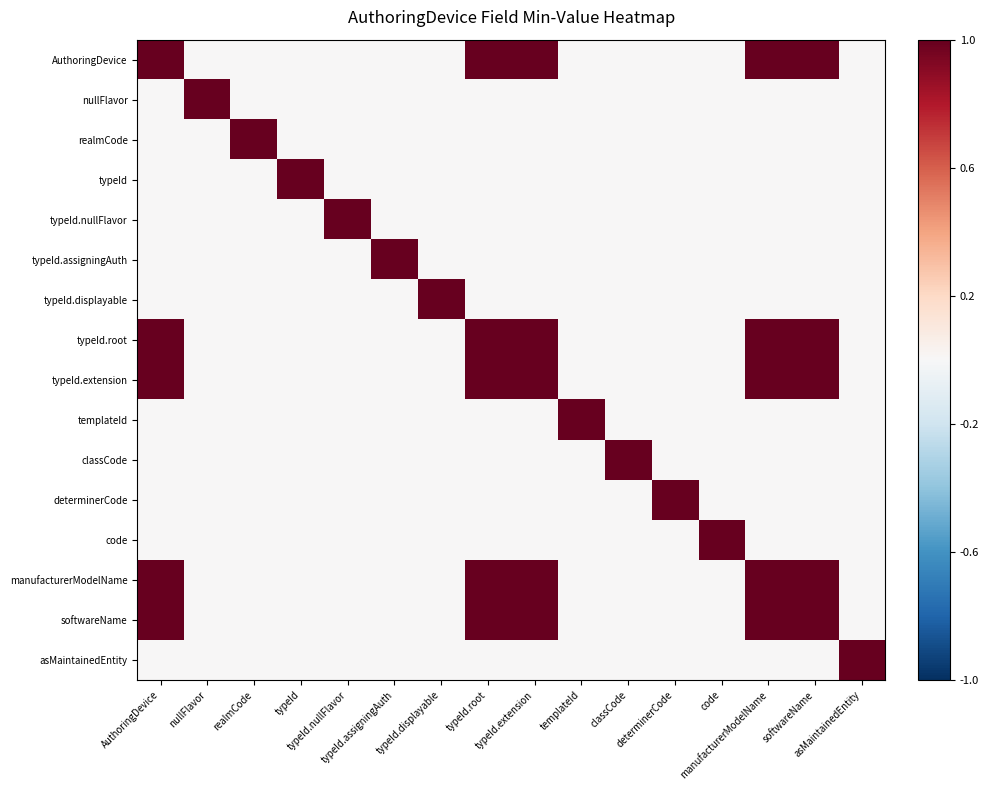

Reading left to right, extract all data points from this chart.

AuthoringDevice: AuthoringDevice=1	nullFlavor=0	realmCode=0	typeId=0	typeId.nullFlavor=0	typeId.assigningAuth=0	typeId.displayable=0	typeId.root=1	typeId.extension=1	templateId=0	classCode=0	determinerCode=0	code=0	manufacturerModelName=1	softwareName=1	asMaintainedEntity=0
nullFlavor: AuthoringDevice=0	nullFlavor=1	realmCode=0	typeId=0	typeId.nullFlavor=0	typeId.assigningAuth=0	typeId.displayable=0	typeId.root=0	typeId.extension=0	templateId=0	classCode=0	determinerCode=0	code=0	manufacturerModelName=0	softwareName=0	asMaintainedEntity=0
realmCode: AuthoringDevice=0	nullFlavor=0	realmCode=1	typeId=0	typeId.nullFlavor=0	typeId.assigningAuth=0	typeId.displayable=0	typeId.root=0	typeId.extension=0	templateId=0	classCode=0	determinerCode=0	code=0	manufacturerModelName=0	softwareName=0	asMaintainedEntity=0
typeId: AuthoringDevice=0	nullFlavor=0	realmCode=0	typeId=1	typeId.nullFlavor=0	typeId.assigningAuth=0	typeId.displayable=0	typeId.root=0	typeId.extension=0	templateId=0	classCode=0	determinerCode=0	code=0	manufacturerModelName=0	softwareName=0	asMaintainedEntity=0
typeId.nullFlavor: AuthoringDevice=0	nullFlavor=0	realmCode=0	typeId=0	typeId.nullFlavor=1	typeId.assigningAuth=0	typeId.displayable=0	typeId.root=0	typeId.extension=0	templateId=0	classCode=0	determinerCode=0	code=0	manufacturerModelName=0	softwareName=0	asMaintainedEntity=0
typeId.assigningAuth: AuthoringDevice=0	nullFlavor=0	realmCode=0	typeId=0	typeId.nullFlavor=0	typeId.assigningAuth=1	typeId.displayable=0	typeId.root=0	typeId.extension=0	templateId=0	classCode=0	determinerCode=0	code=0	manufacturerModelName=0	softwareName=0	asMaintainedEntity=0
typeId.displayable: AuthoringDevice=0	nullFlavor=0	realmCode=0	typeId=0	typeId.nullFlavor=0	typeId.assigningAuth=0	typeId.displayable=1	typeId.root=0	typeId.extension=0	templateId=0	classCode=0	determinerCode=0	code=0	manufacturerModelName=0	softwareName=0	asMaintainedEntity=0
typeId.root: AuthoringDevice=1	nullFlavor=0	realmCode=0	typeId=0	typeId.nullFlavor=0	typeId.assigningAuth=0	typeId.displayable=0	typeId.root=1	typeId.extension=1	templateId=0	classCode=0	determinerCode=0	code=0	manufacturerModelName=1	softwareName=1	asMaintainedEntity=0
typeId.extension: AuthoringDevice=1	nullFlavor=0	realmCode=0	typeId=0	typeId.nullFlavor=0	typeId.assigningAuth=0	typeId.displayable=0	typeId.root=1	typeId.extension=1	templateId=0	classCode=0	determinerCode=0	code=0	manufacturerModelName=1	softwareName=1	asMaintainedEntity=0
templateId: AuthoringDevice=0	nullFlavor=0	realmCode=0	typeId=0	typeId.nullFlavor=0	typeId.assigningAuth=0	typeId.displayable=0	typeId.root=0	typeId.extension=0	templateId=1	classCode=0	determinerCode=0	code=0	manufacturerModelName=0	softwareName=0	asMaintainedEntity=0
classCode: AuthoringDevice=0	nullFlavor=0	realmCode=0	typeId=0	typeId.nullFlavor=0	typeId.assigningAuth=0	typeId.displayable=0	typeId.root=0	typeId.extension=0	templateId=0	classCode=1	determinerCode=0	code=0	manufacturerModelName=0	softwareName=0	asMaintainedEntity=0
determinerCode: AuthoringDevice=0	nullFlavor=0	realmCode=0	typeId=0	typeId.nullFlavor=0	typeId.assigningAuth=0	typeId.displayable=0	typeId.root=0	typeId.extension=0	templateId=0	classCode=0	determinerCode=1	code=0	manufacturerModelName=0	softwareName=0	asMaintainedEntity=0
code: AuthoringDevice=0	nullFlavor=0	realmCode=0	typeId=0	typeId.nullFlavor=0	typeId.assigningAuth=0	typeId.displayable=0	typeId.root=0	typeId.extension=0	templateId=0	classCode=0	determinerCode=0	code=1	manufacturerModelName=0	softwareName=0	asMaintainedEntity=0
manufacturerModelName: AuthoringDevice=1	nullFlavor=0	realmCode=0	typeId=0	typeId.nullFlavor=0	typeId.assigningAuth=0	typeId.displayable=0	typeId.root=1	typeId.extension=1	templateId=0	classCode=0	determinerCode=0	code=0	manufacturerModelName=1	softwareName=1	asMaintainedEntity=0
softwareName: AuthoringDevice=1	nullFlavor=0	realmCode=0	typeId=0	typeId.nullFlavor=0	typeId.assigningAuth=0	typeId.displayable=0	typeId.root=1	typeId.extension=1	templateId=0	classCode=0	determinerCode=0	code=0	manufacturerModelName=1	softwareName=1	asMaintainedEntity=0
asMaintainedEntity: AuthoringDevice=0	nullFlavor=0	realmCode=0	typeId=0	typeId.nullFlavor=0	typeId.assigningAuth=0	typeId.displayable=0	typeId.root=0	typeId.extension=0	templateId=0	classCode=0	determinerCode=0	code=0	manufacturerModelName=0	softwareName=0	asMaintainedEntity=1